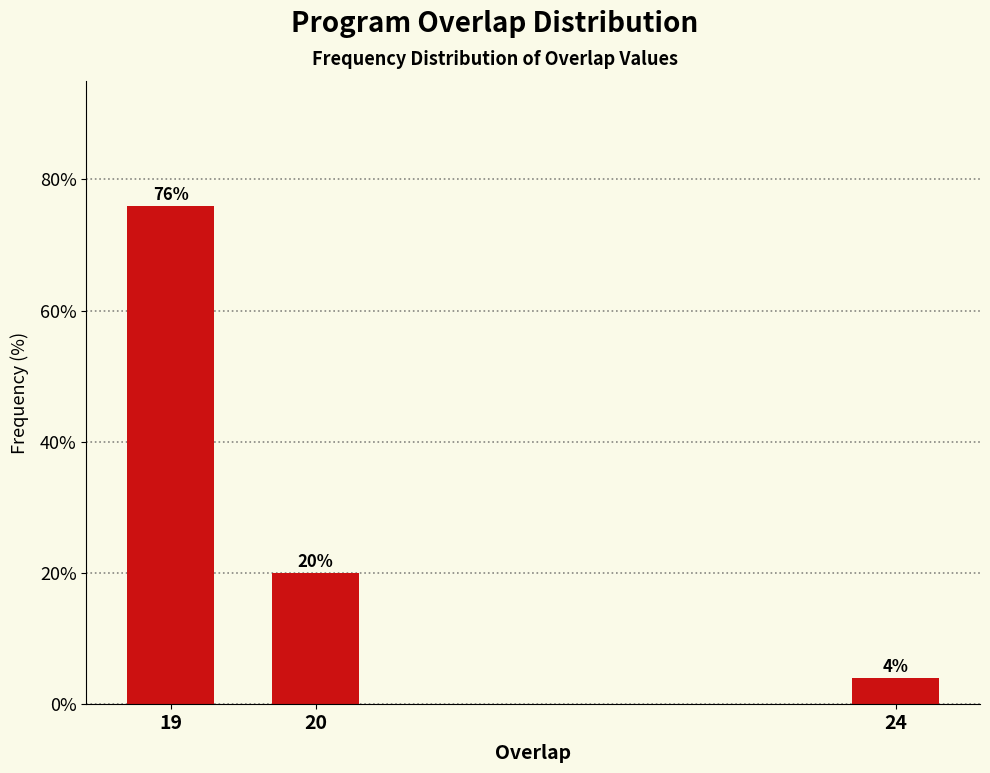

Reading left to right, list all the values displayed in this chart.

76	20	4